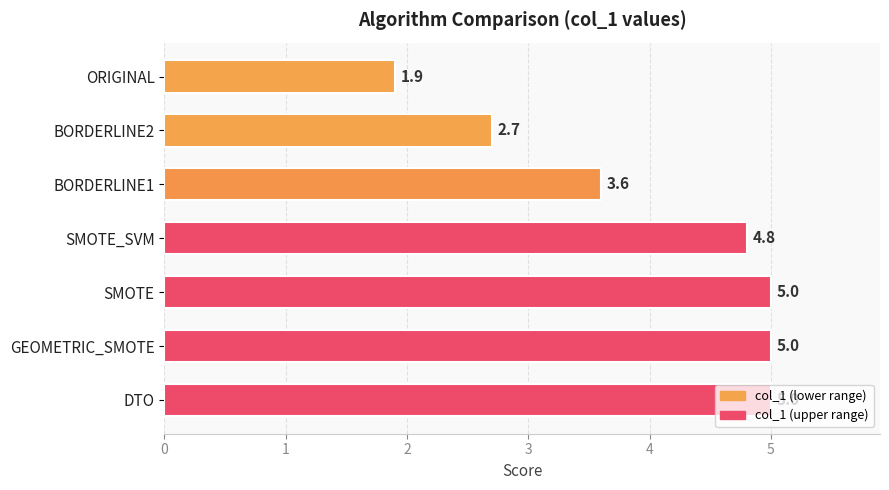

At which category does the chart reach its minimum across all series?

ORIGINAL